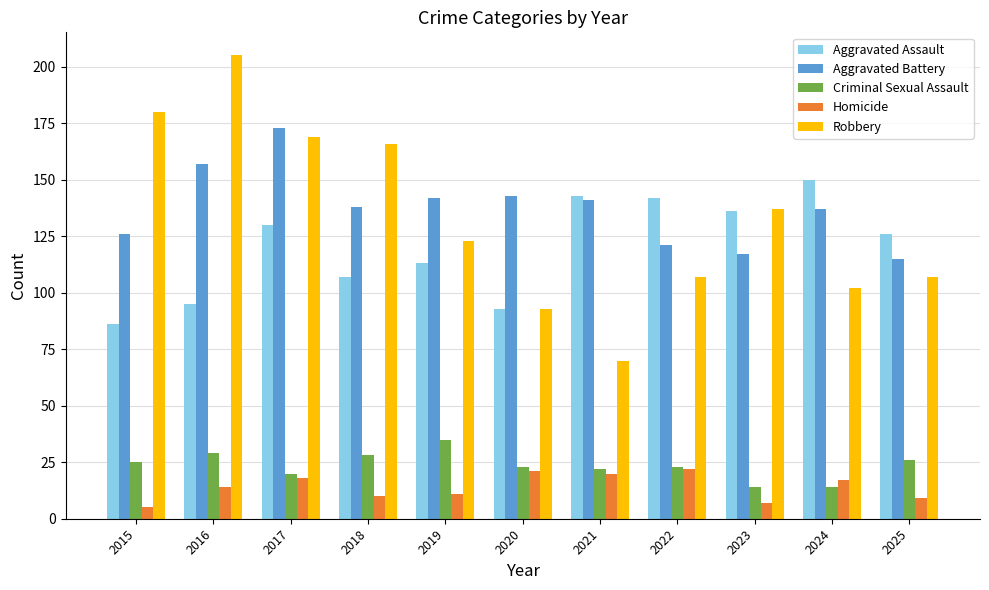

Does the chart contain any negative values?

No